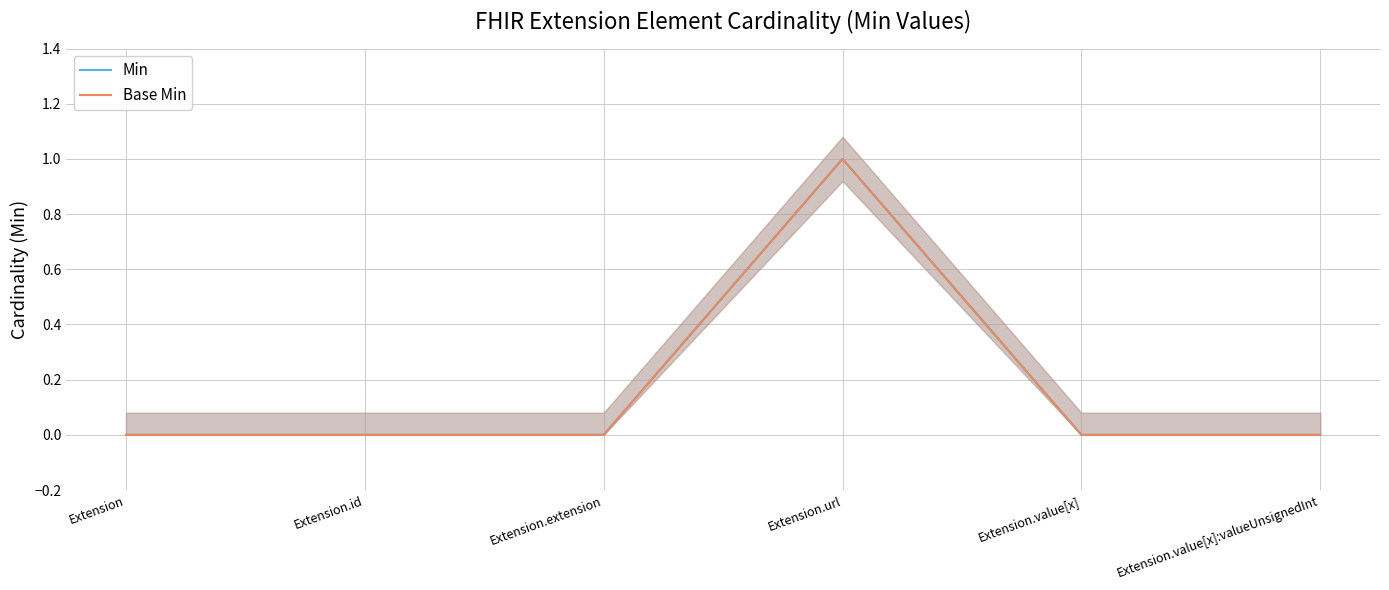

What is the value of the Base Min point at the 4th from the left?

1